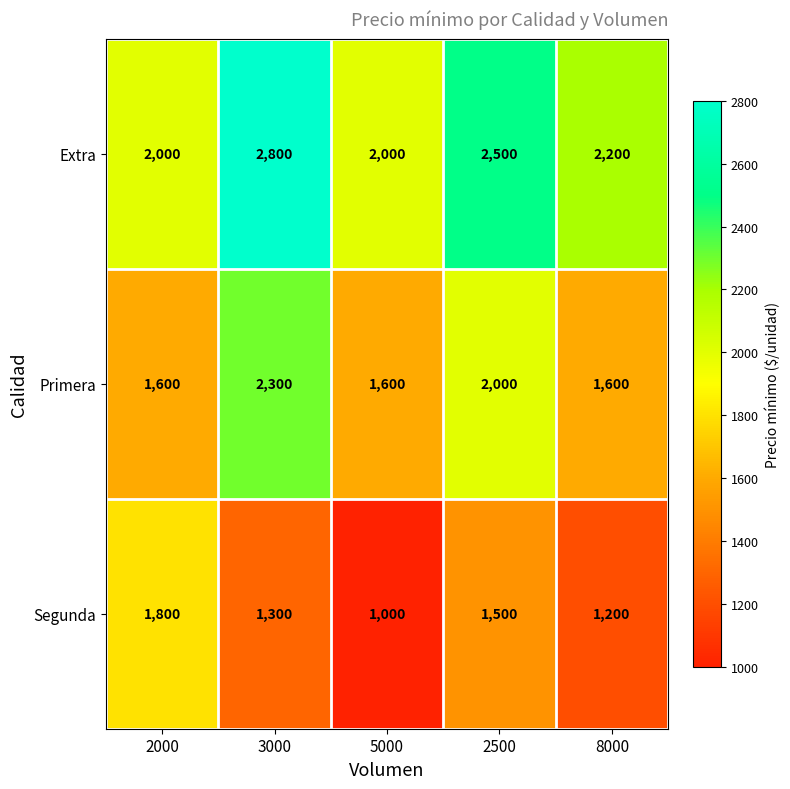

Which label corresponds to the largest value in the chart?

3000